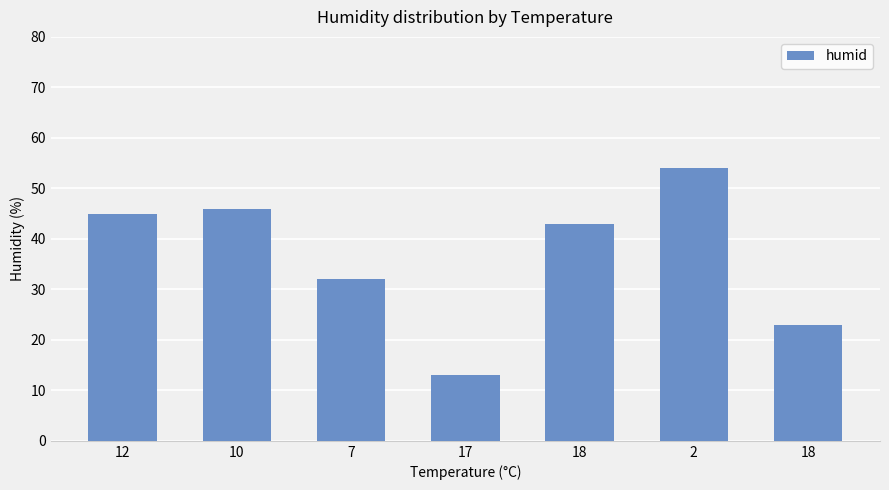

How many bars are there in total?

7